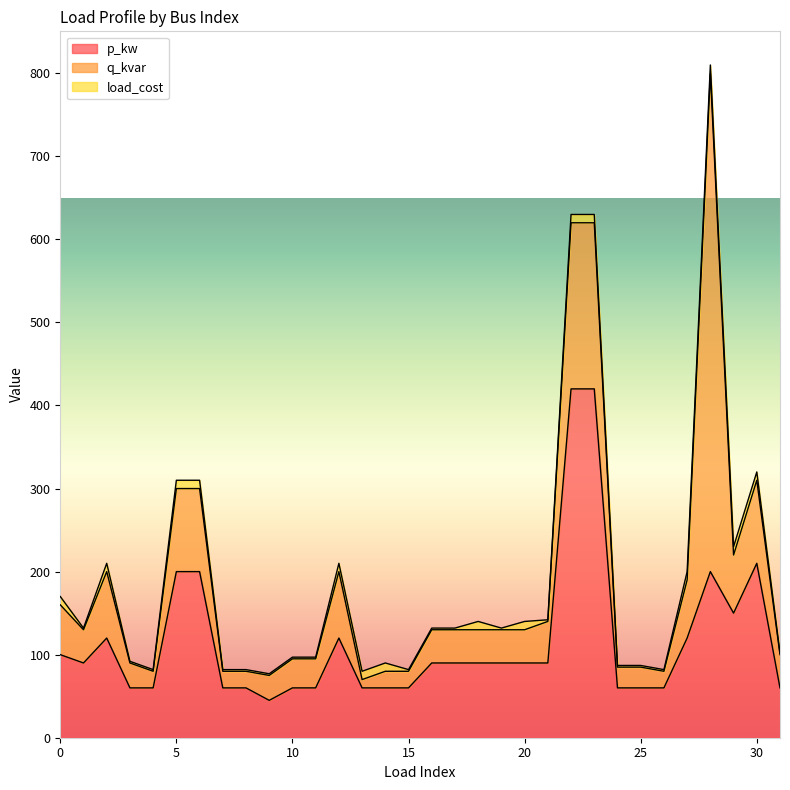

What are all the series names shown in the legend?

p_kw, q_kvar, load_cost